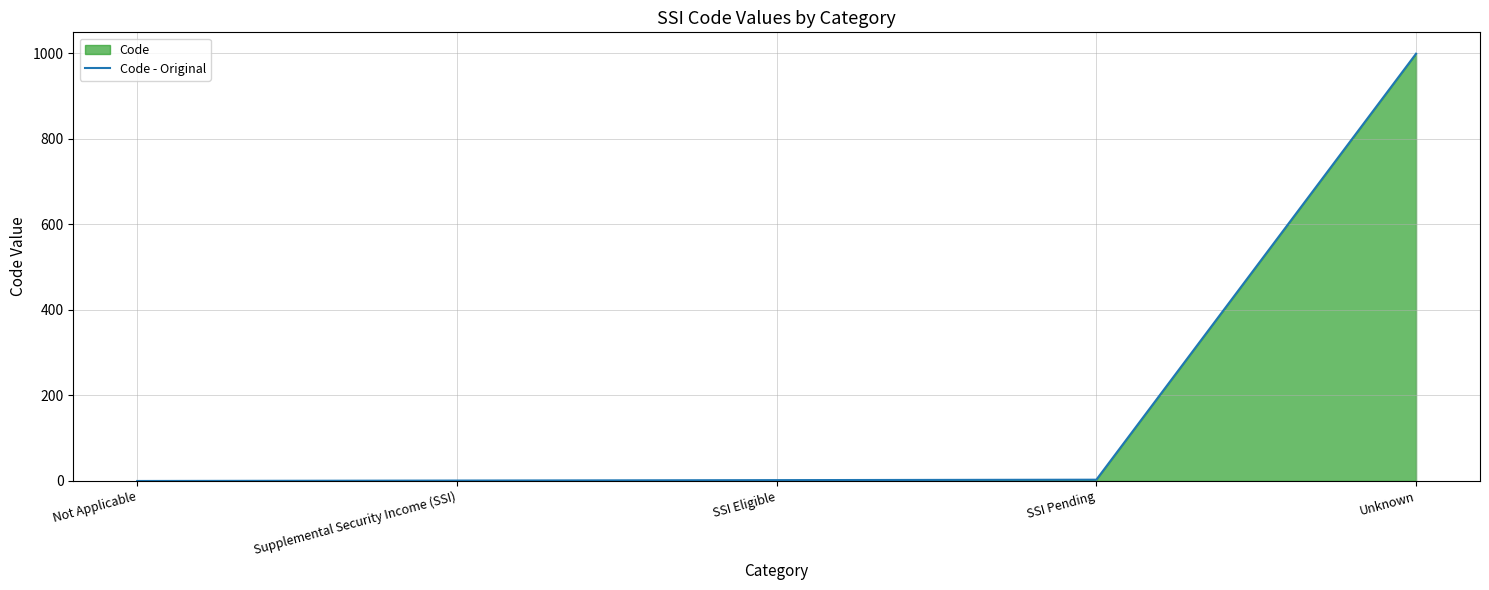

What is the value of the 5th point from the left?

999